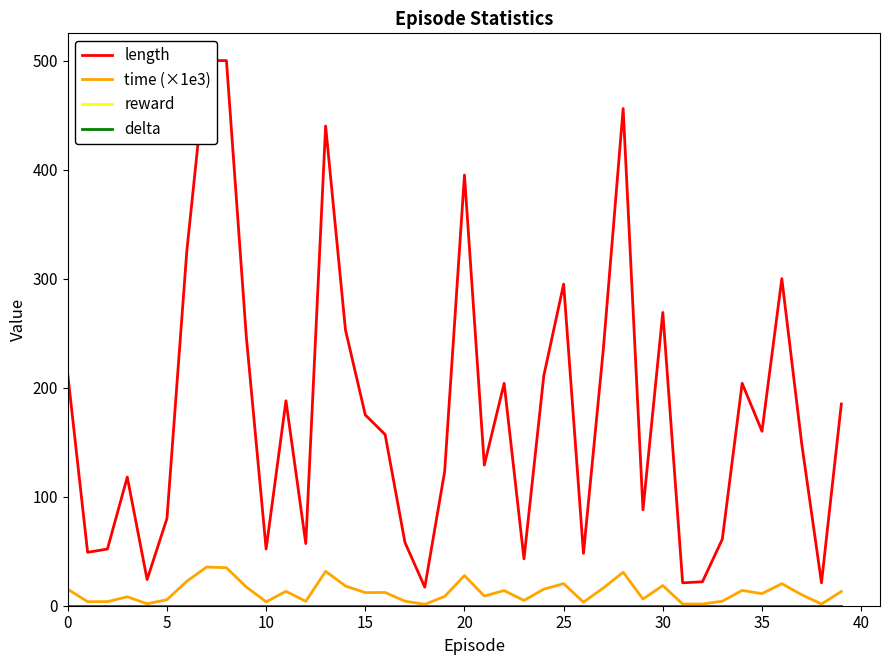

At how many categories does at least one series exceed 377?

5